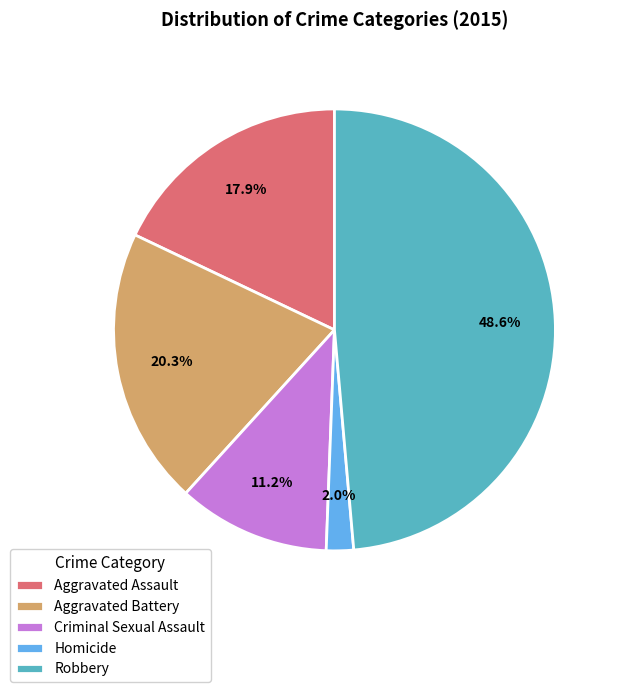

Count the number of slices in the pie.

5